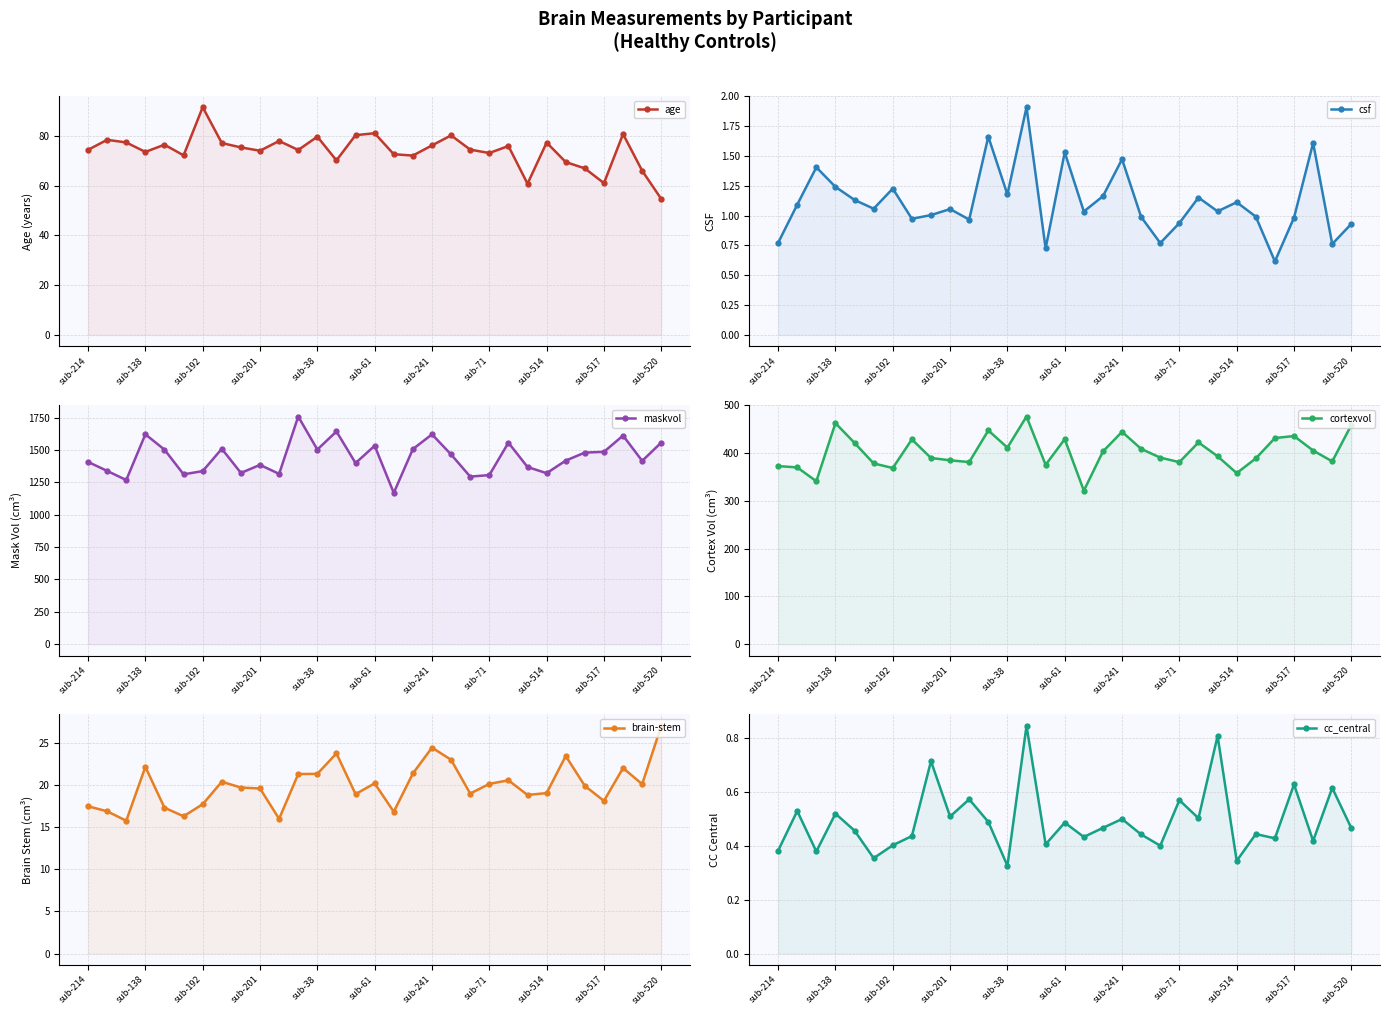

At which category is the sum across all series the highest?

11